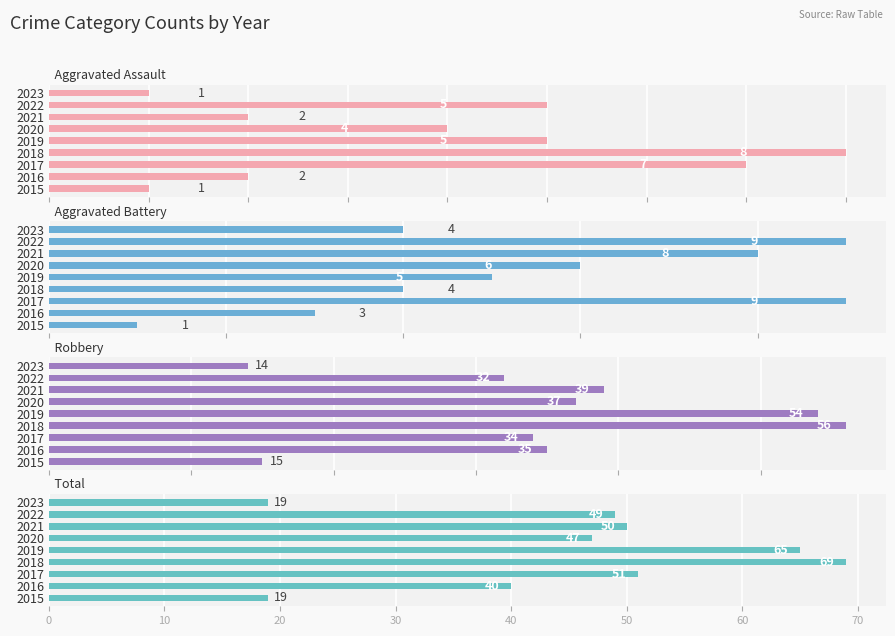

Reading left to right, list all the values displayed in this chart.

Aggravated Assault: 1	2	7	8	5	4	2	5	1
Aggravated Battery: 1	3	9	4	5	6	8	9	4
Robbery: 15	35	34	56	54	37	39	32	14
Total: 19	40	51	69	65	47	50	49	19